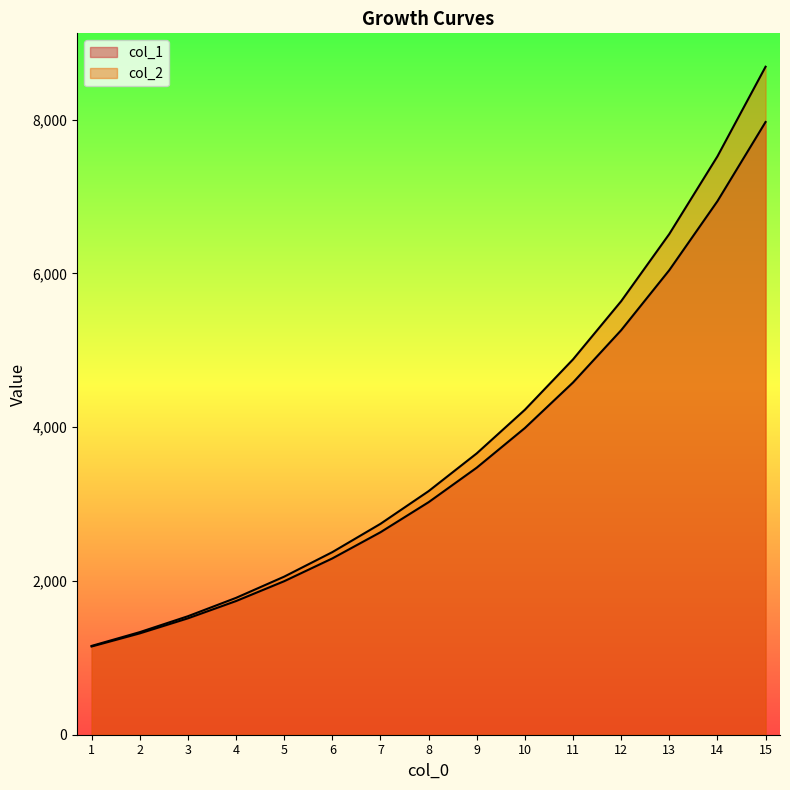

The value of col_2 at 11 is 2432.5. True or false?

False